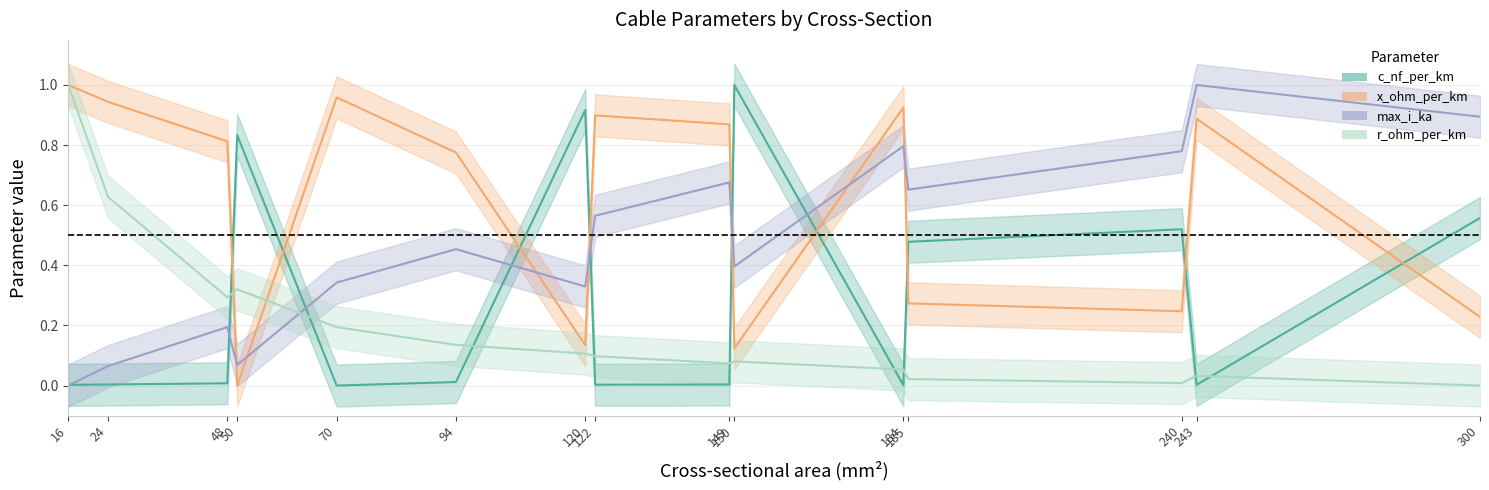

What are all the series names shown in the legend?

c_nf_per_km, x_ohm_per_km, max_i_ka, r_ohm_per_km